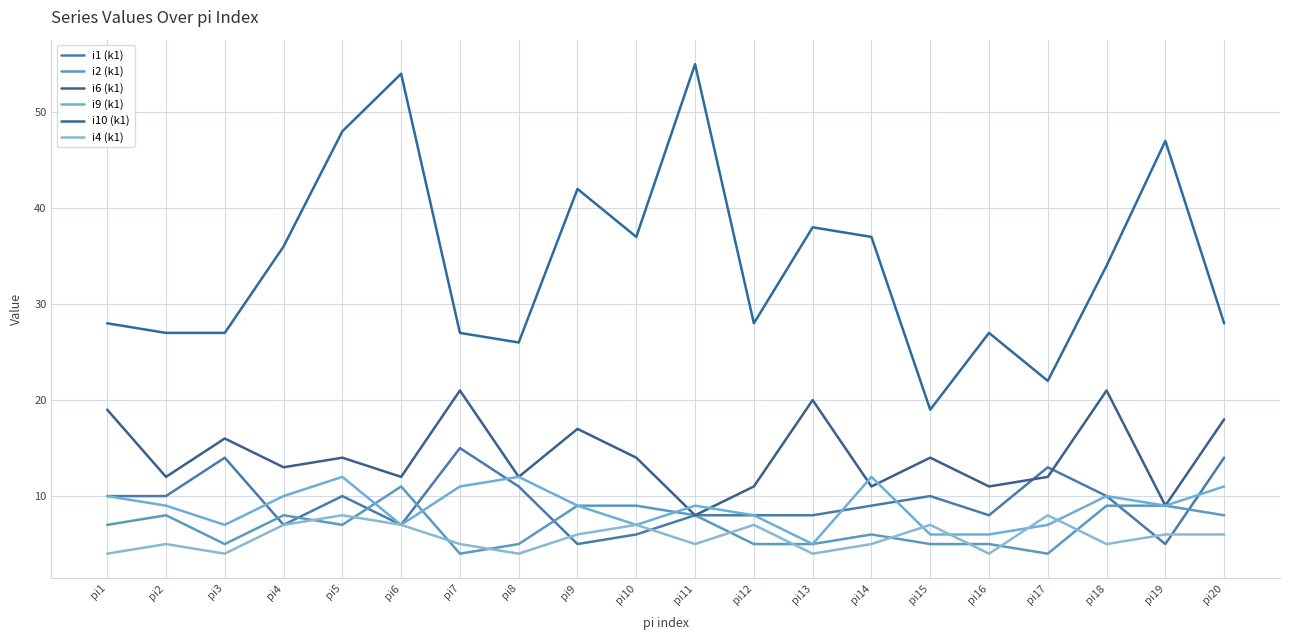

What are all the series names shown in the legend?

i1 (k1), i2 (k1), i6 (k1), i9 (k1), i10 (k1), i4 (k1)